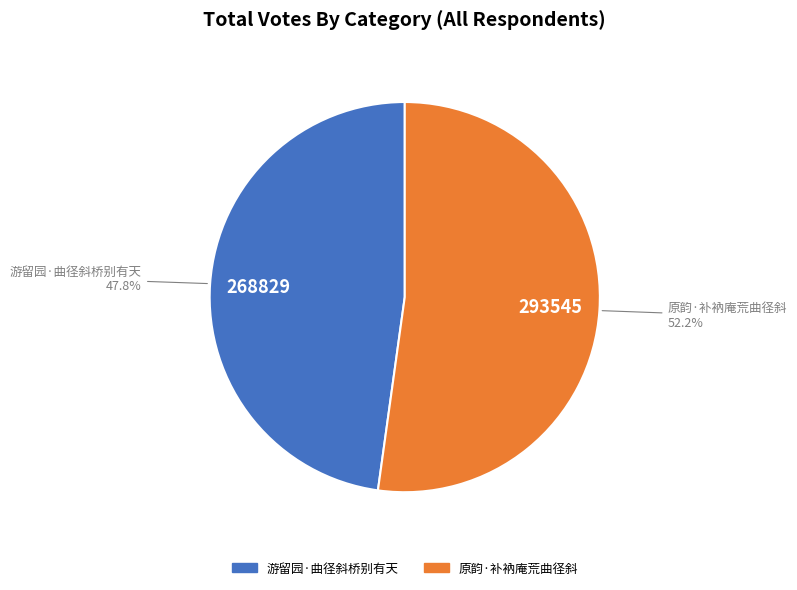

Which category accounts for the majority?

原韵·补衲庵荒曲径斜